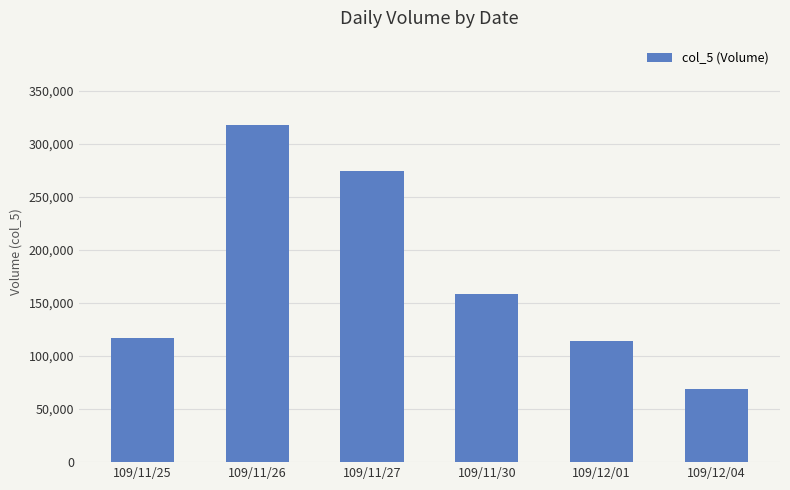

How many data points does each series have?

6